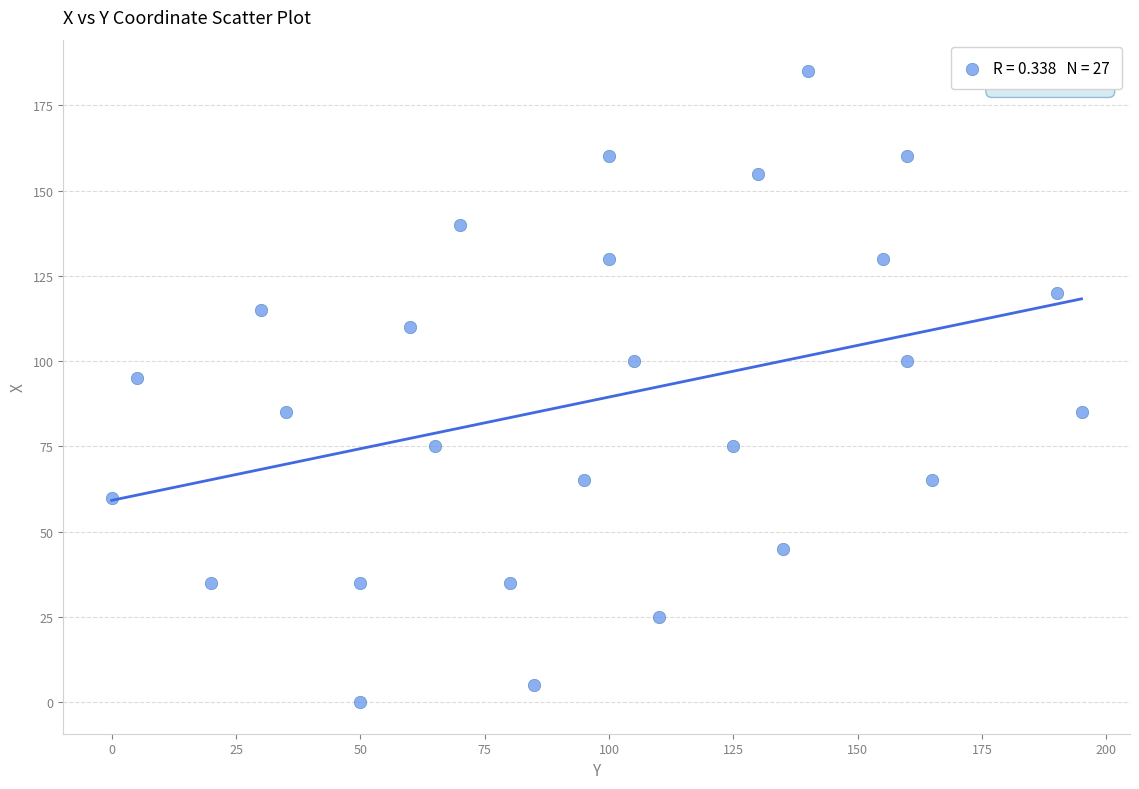

What is the range of Y values (max minus min)?

185